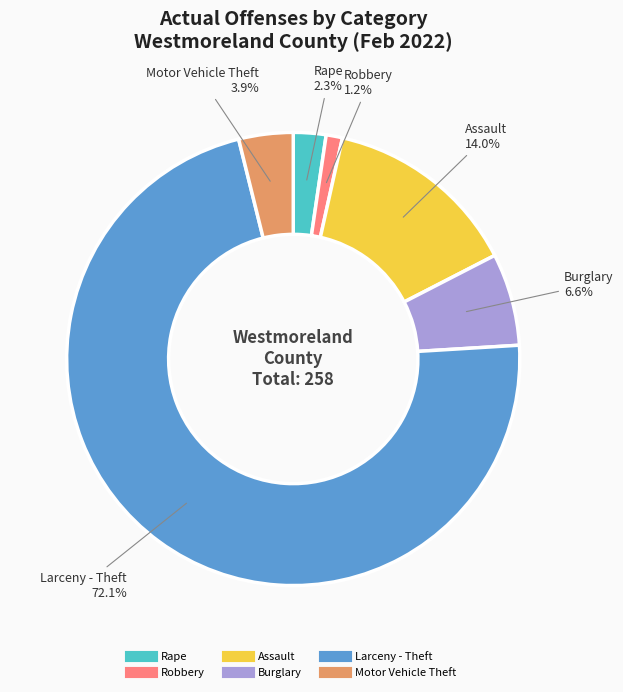

To the nearest percent, what percentage of the pie is Rape?

2%